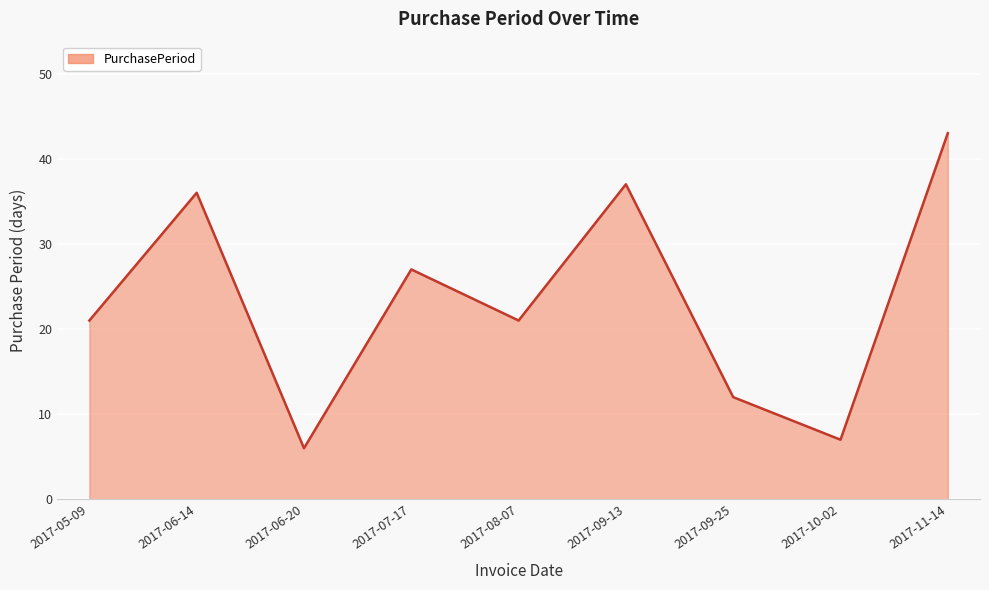

Approximately how many times larger is the value at 2017-05-09 compared to 2017-06-14?

0.6